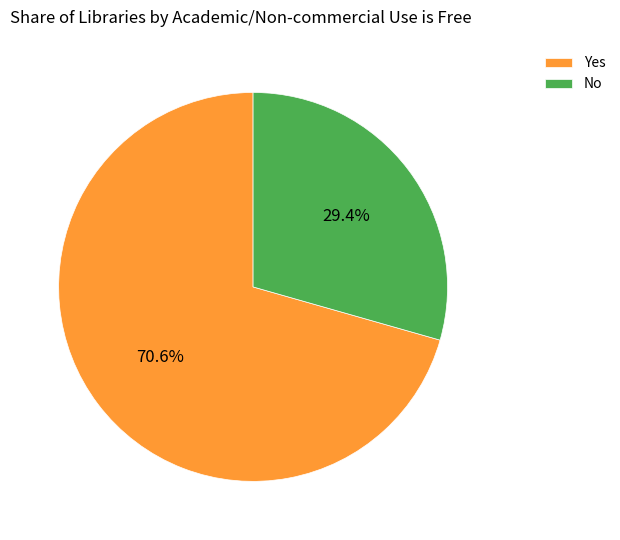

Combined, do Yes and No account for over 50%?

Yes